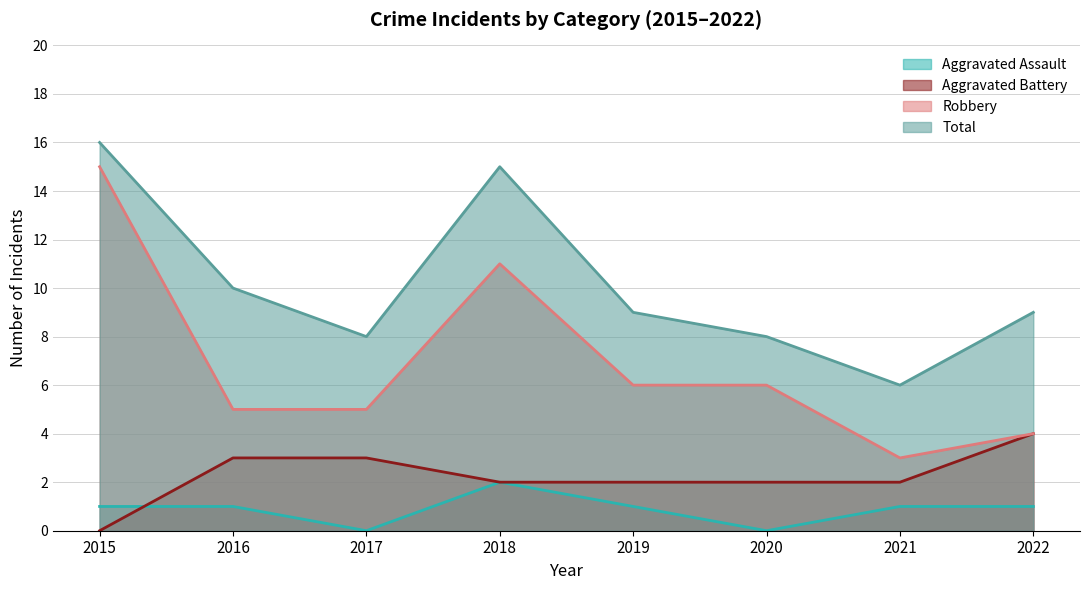

The value of Total at 2016 is 10. True or false?

True